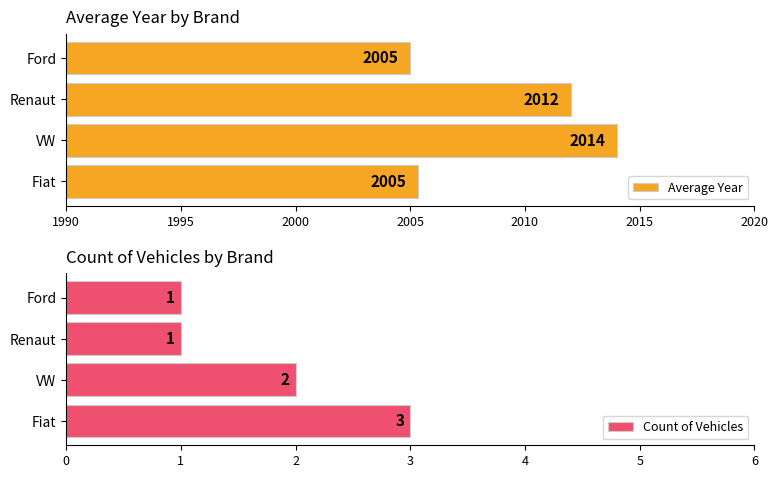

What is the greatest value displayed?

2014.0